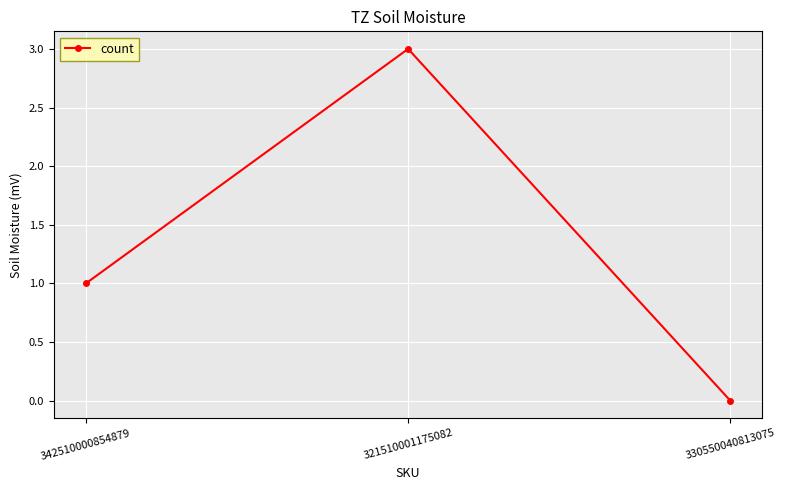

What value does the data have at 342510000854879?

1